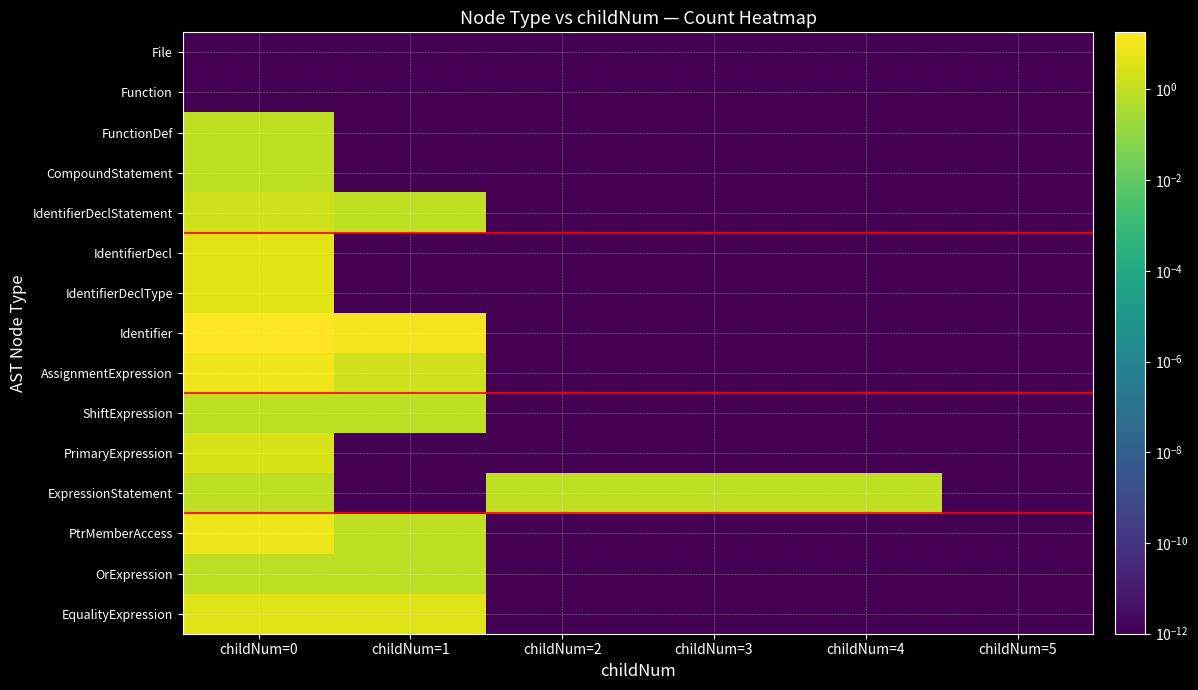

Reading left to right, list all the values displayed in this chart.

File: childNum=0=0.0	childNum=1=0.0	childNum=2=0.0	childNum=3=0.0	childNum=4=0.0	childNum=5=0.0
Function: childNum=0=0.0	childNum=1=0.0	childNum=2=0.0	childNum=3=0.0	childNum=4=0.0	childNum=5=0.0
FunctionDef: childNum=0=1.0	childNum=1=0.0	childNum=2=0.0	childNum=3=0.0	childNum=4=0.0	childNum=5=0.0
CompoundStatement: childNum=0=1.0	childNum=1=0.0	childNum=2=0.0	childNum=3=0.0	childNum=4=0.0	childNum=5=0.0
IdentifierDeclStatement: childNum=0=2.0	childNum=1=1.0	childNum=2=0.0	childNum=3=0.0	childNum=4=0.0	childNum=5=0.0
IdentifierDecl: childNum=0=5.0	childNum=1=0.0	childNum=2=0.0	childNum=3=0.0	childNum=4=0.0	childNum=5=0.0
IdentifierDeclType: childNum=0=5.0	childNum=1=0.0	childNum=2=0.0	childNum=3=0.0	childNum=4=0.0	childNum=5=0.0
Identifier: childNum=0=18.0	childNum=1=10.0	childNum=2=0.0	childNum=3=0.0	childNum=4=0.0	childNum=5=0.0
AssignmentExpression: childNum=0=8.0	childNum=1=2.0	childNum=2=0.0	childNum=3=0.0	childNum=4=0.0	childNum=5=0.0
ShiftExpression: childNum=0=1.0	childNum=1=1.0	childNum=2=0.0	childNum=3=0.0	childNum=4=0.0	childNum=5=0.0
PrimaryExpression: childNum=0=3.0	childNum=1=0.0	childNum=2=0.0	childNum=3=0.0	childNum=4=0.0	childNum=5=0.0
ExpressionStatement: childNum=0=1.0	childNum=1=0.0	childNum=2=1.0	childNum=3=1.0	childNum=4=1.0	childNum=5=0.0
PtrMemberAccess: childNum=0=8.0	childNum=1=1.0	childNum=2=0.0	childNum=3=0.0	childNum=4=0.0	childNum=5=0.0
OrExpression: childNum=0=1.0	childNum=1=1.0	childNum=2=0.0	childNum=3=0.0	childNum=4=0.0	childNum=5=0.0
EqualityExpression: childNum=0=4.0	childNum=1=4.0	childNum=2=0.0	childNum=3=0.0	childNum=4=0.0	childNum=5=0.0